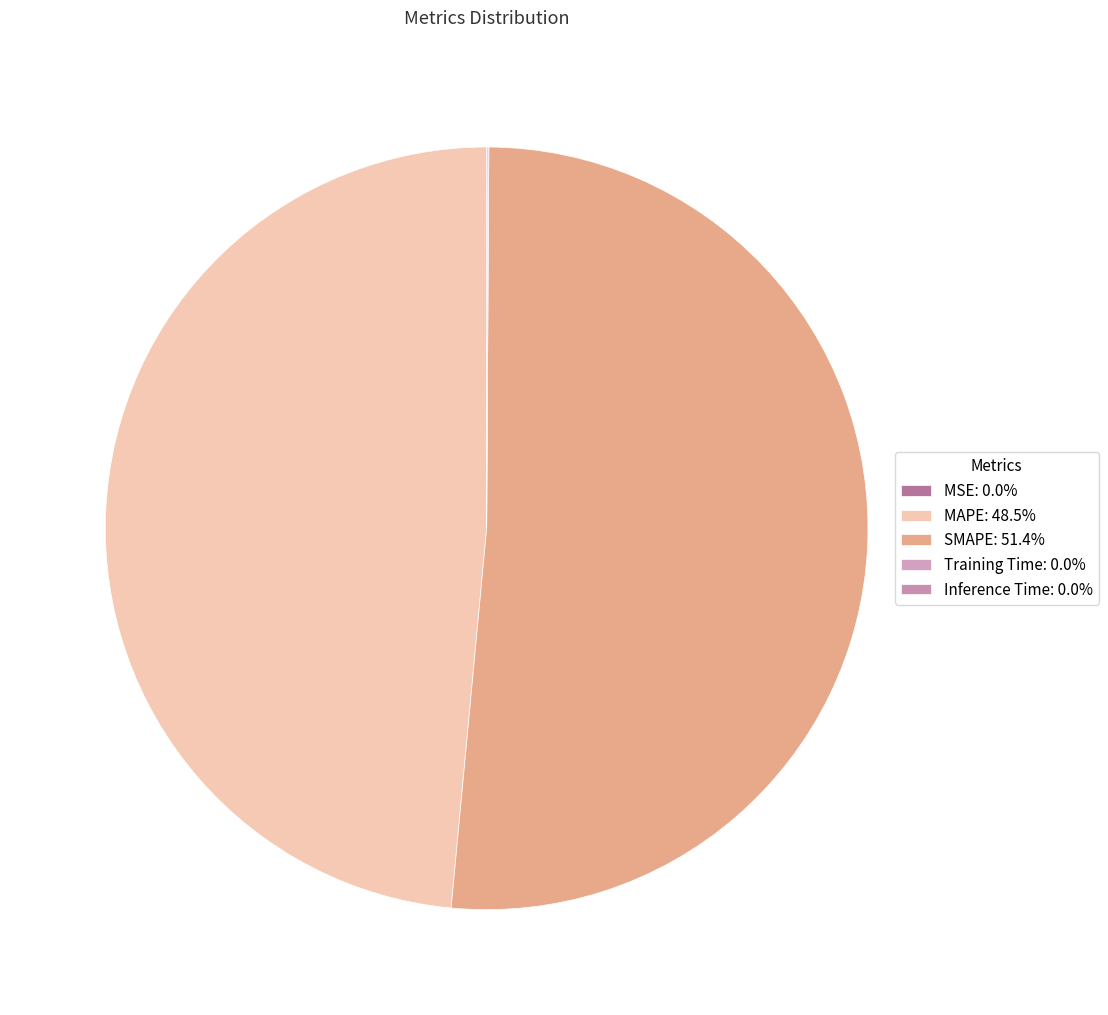

Is it true that Inference Time is 0% of the pie?

True